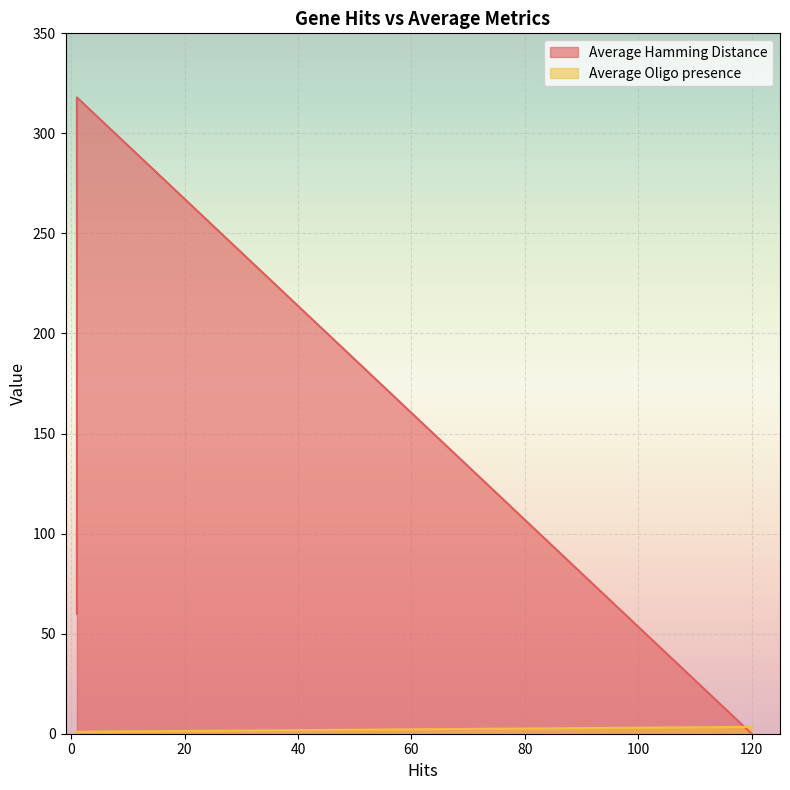

Which series changed the most between 1 and 1?

Average Hamming Distance